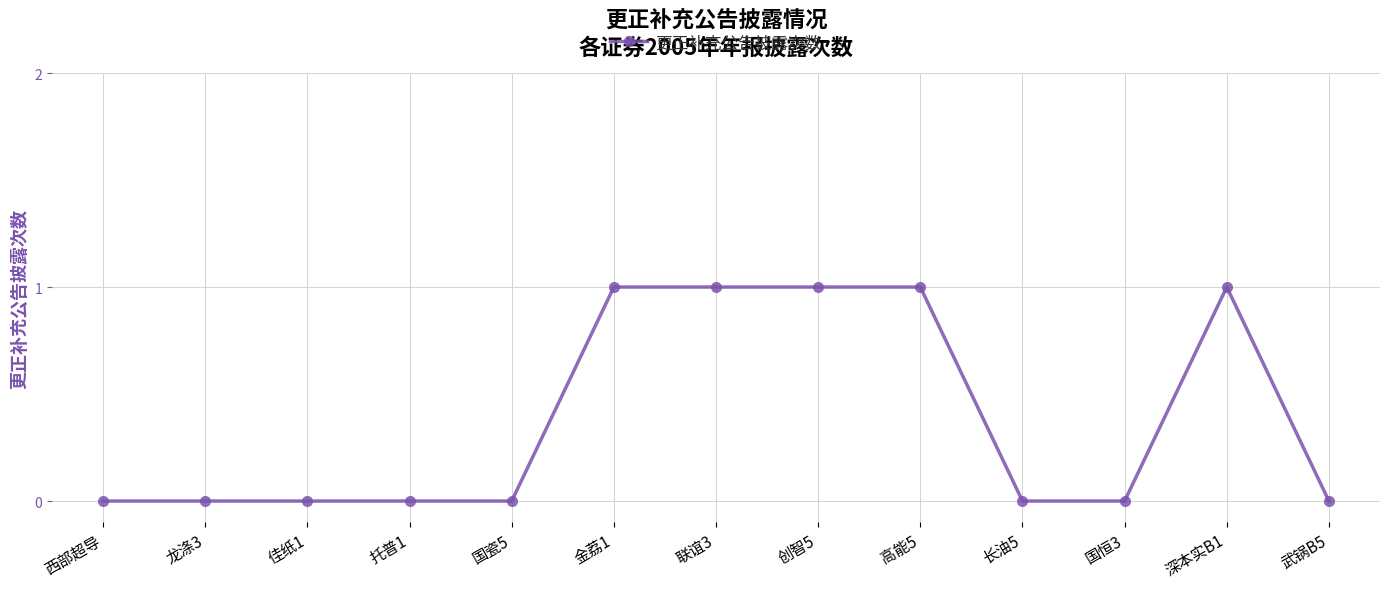

How many values are between 0 and 1?

13